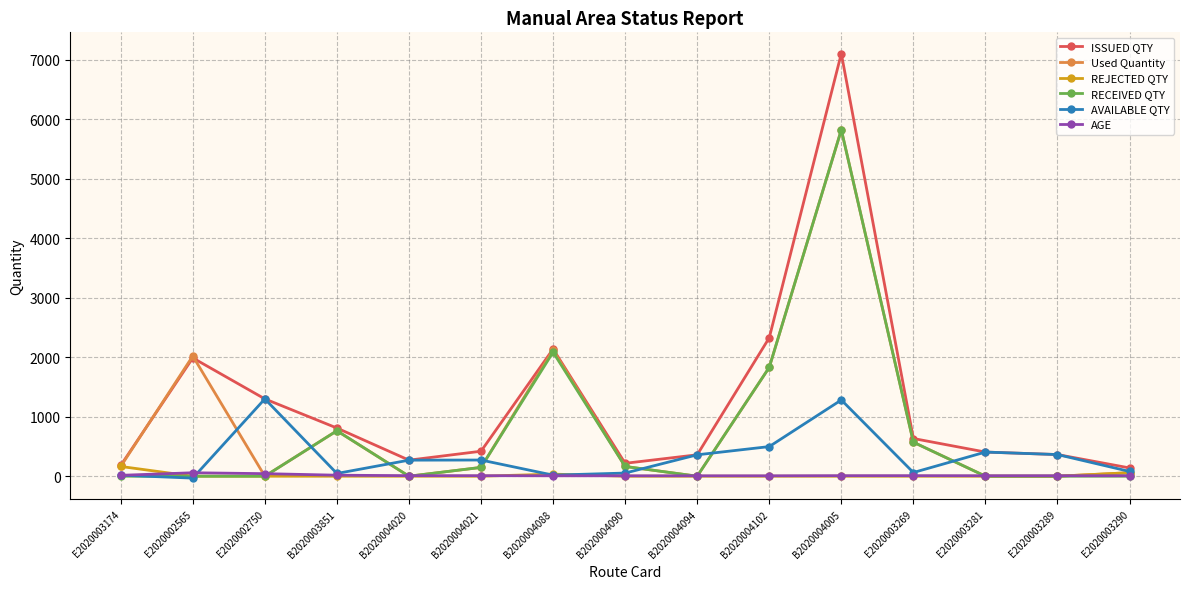

True or false: Used Quantity has a value of 0 at E2020003281.

True